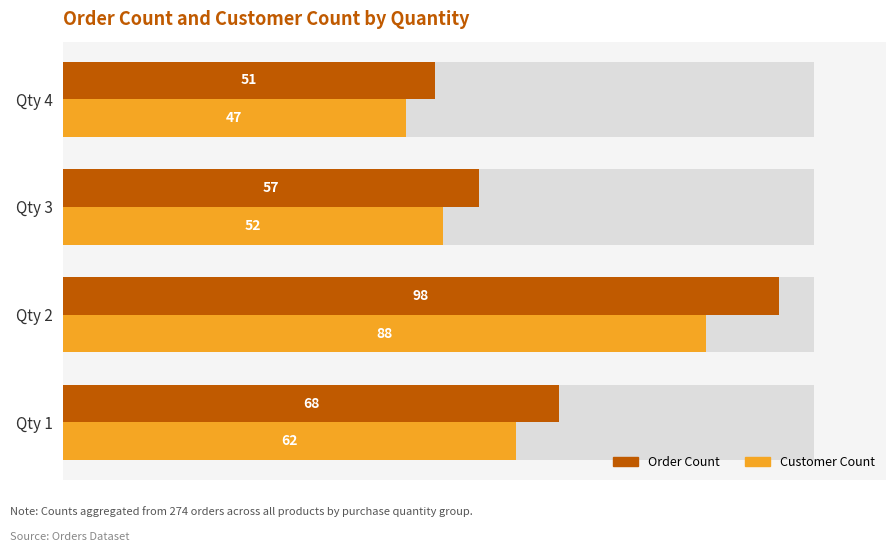

Is it true that Order Count equals 68 at Qty 1?

True